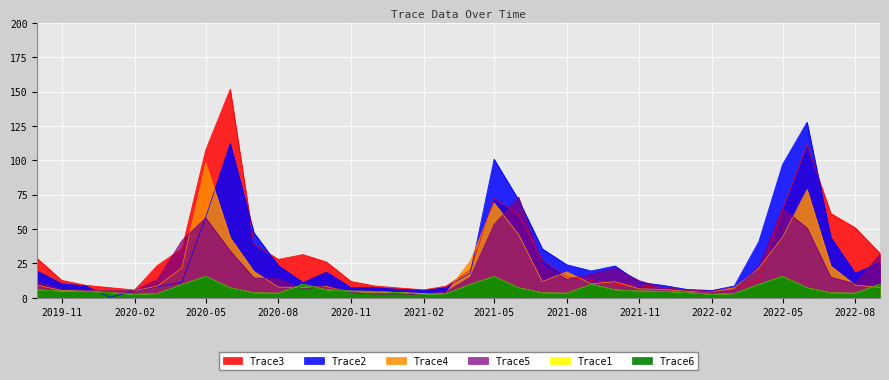

What is the minimum value for Trace4?

3.2